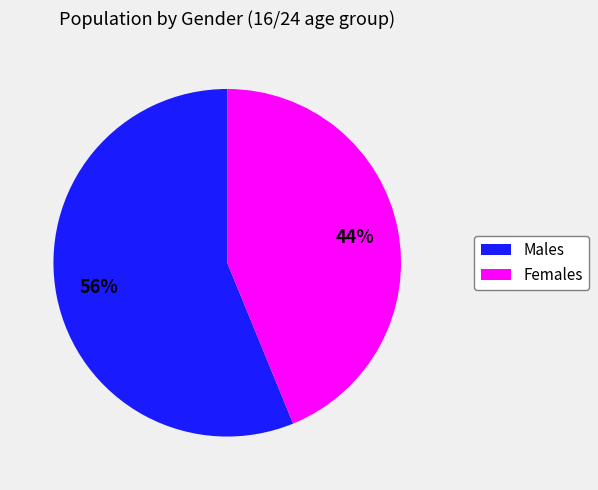

To the nearest percent, what is the average slice percentage?

50%